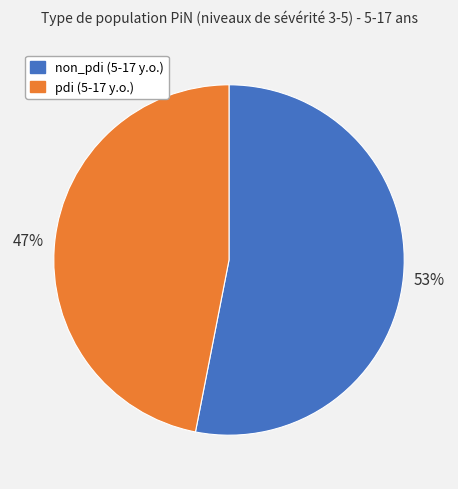

Between non_pdi (5-17 y.o.) and pdi (5-17 y.o.), which is larger?

non_pdi (5-17 y.o.)